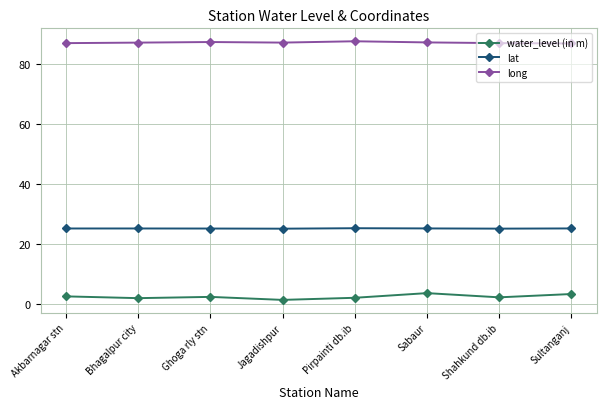

What is the spread (max minus min) of values at Sabaur?

83.3